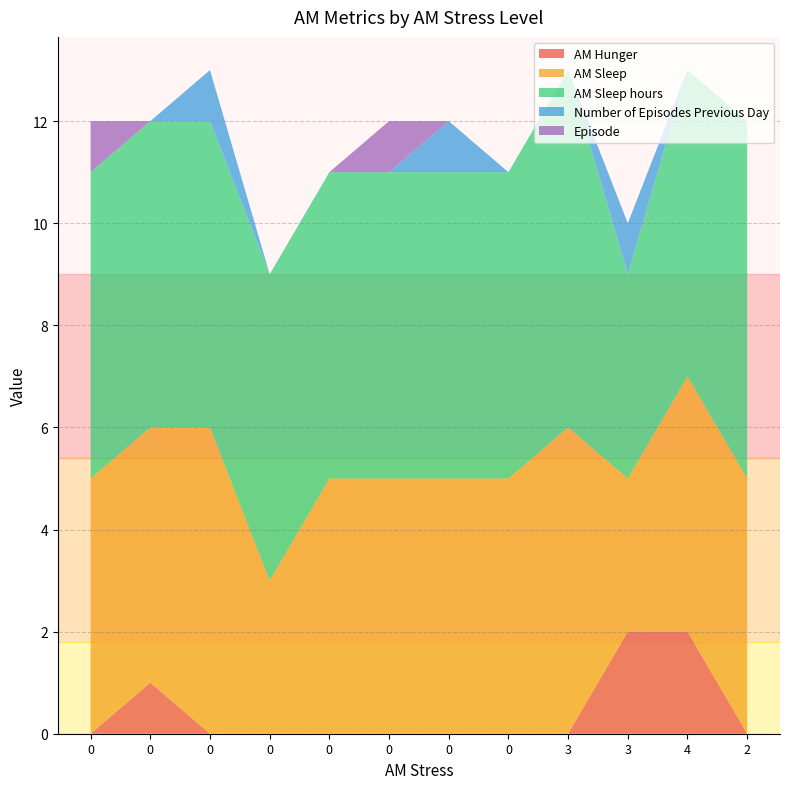

Reading right to left, transcribe all the data shown in this chart.

AM Hunger: 2=0	4=2	3=2	3=0	0=0	0=0	0=0	0=0	0=0	0=0	0=1	0=0
AM Sleep: 2=5	4=5	3=3	3=6	0=5	0=5	0=5	0=5	0=3	0=6	0=5	0=5
AM Sleep hours: 2=7	4=6	3=4	3=7	0=6	0=6	0=6	0=6	0=6	0=6	0=6	0=6
Number of Episodes Previous Day: 2=0	4=0	3=1	3=0	0=0	0=1	0=0	0=0	0=0	0=1	0=0	0=0
Episode: 2=0	4=0	3=0	3=0	0=0	0=0	0=1	0=0	0=0	0=0	0=0	0=1